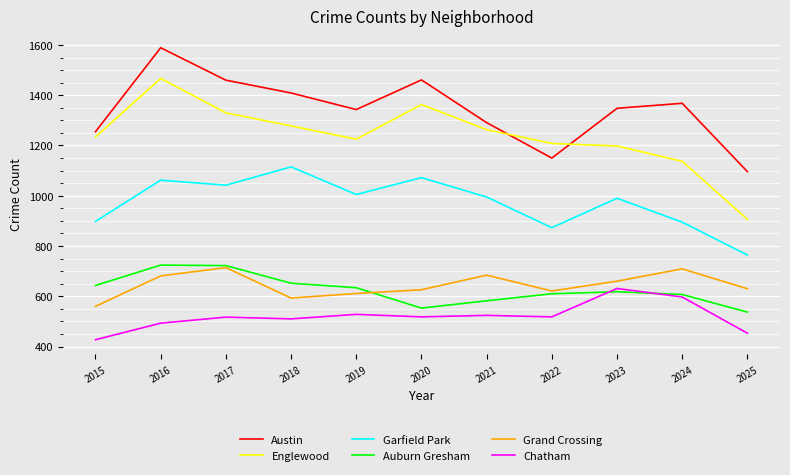

Which series has the largest range (max minus min)?

Englewood